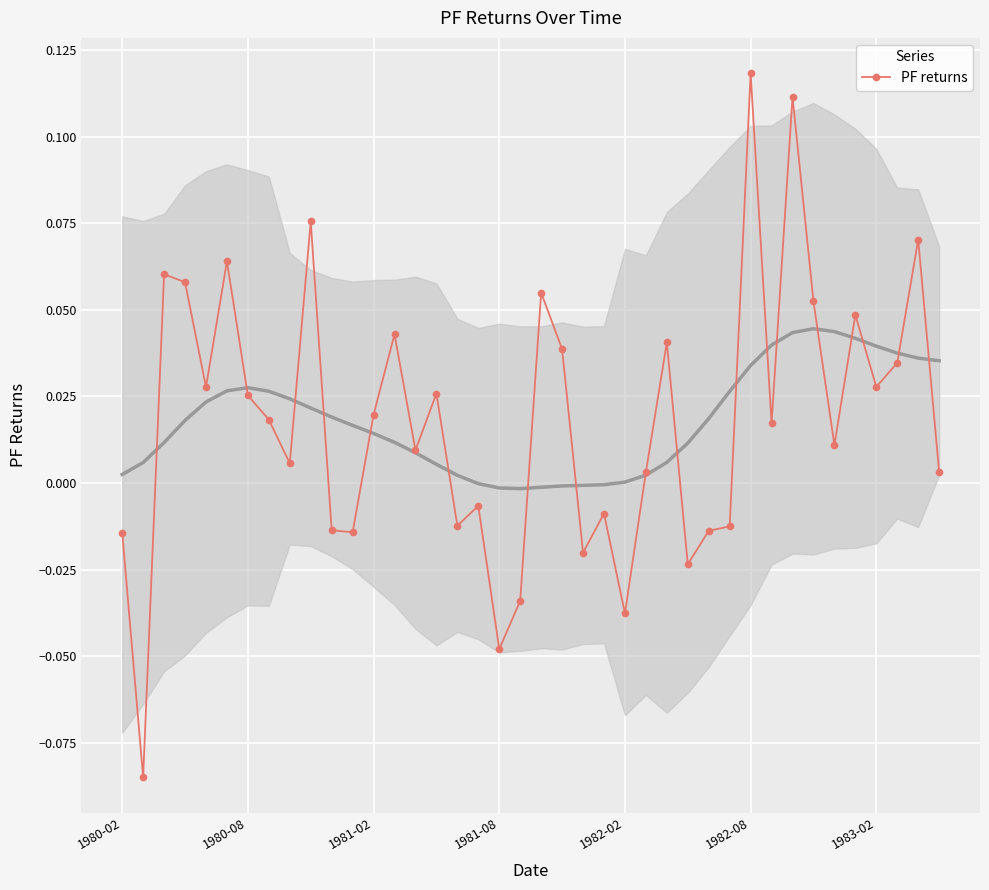

How many values exceed 0?

26